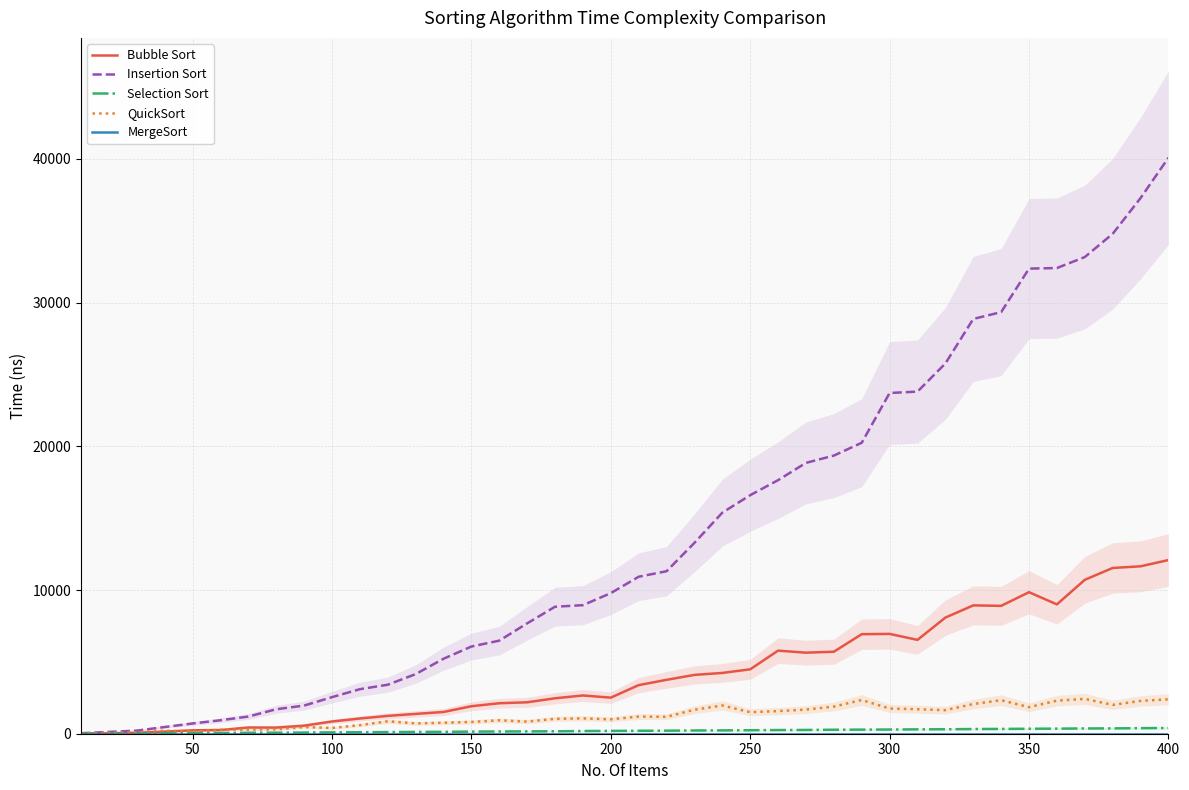

What is the difference between the maximum and minimum values in the Selection Sort series?

391